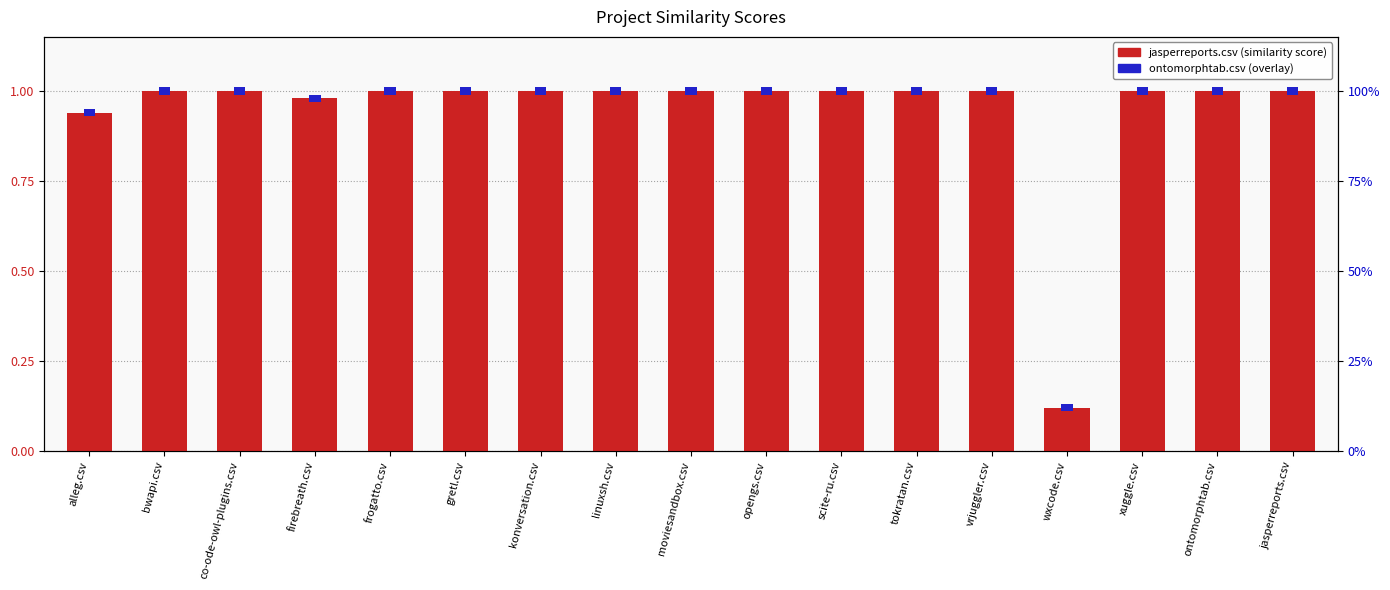

At which category is the sum across all series the highest?

bwapi.csv